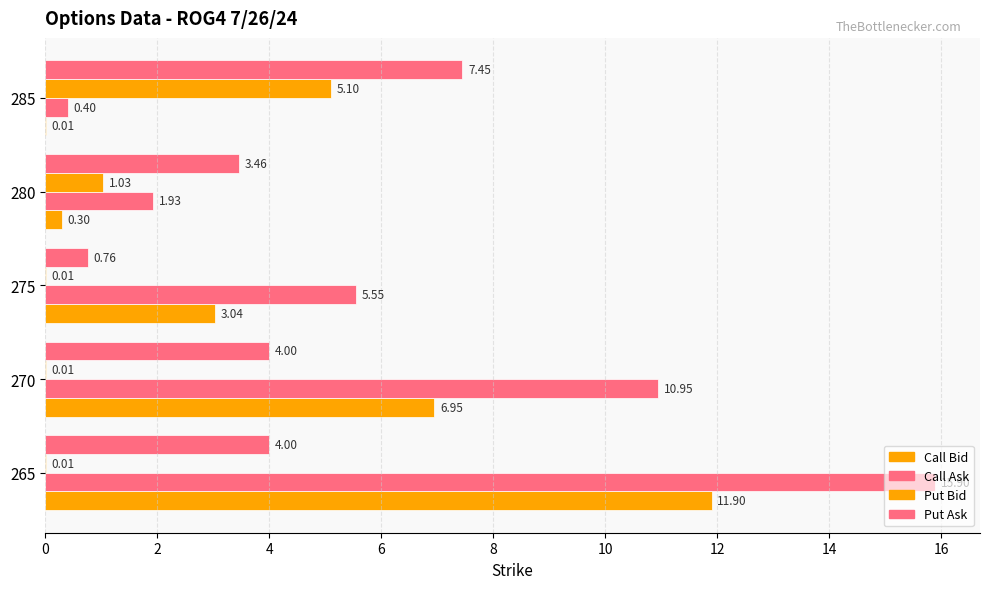

Count the number of categories in the chart.

5